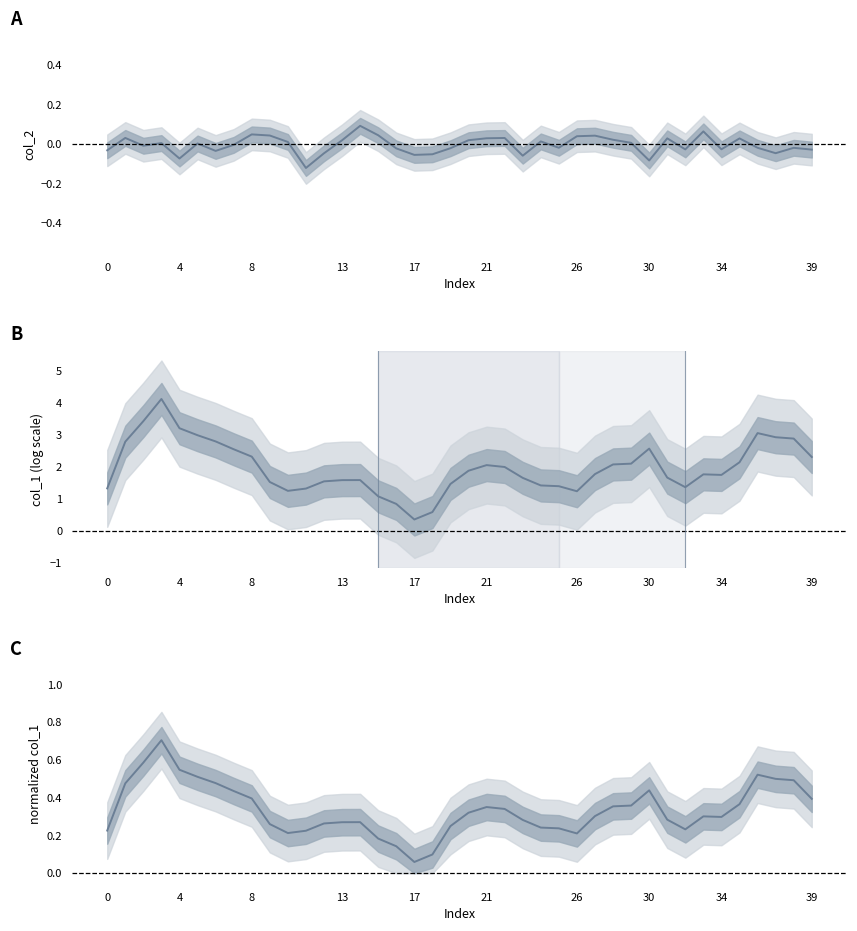

True or false: col_2 and col_1 normalized intersect in this chart.

False